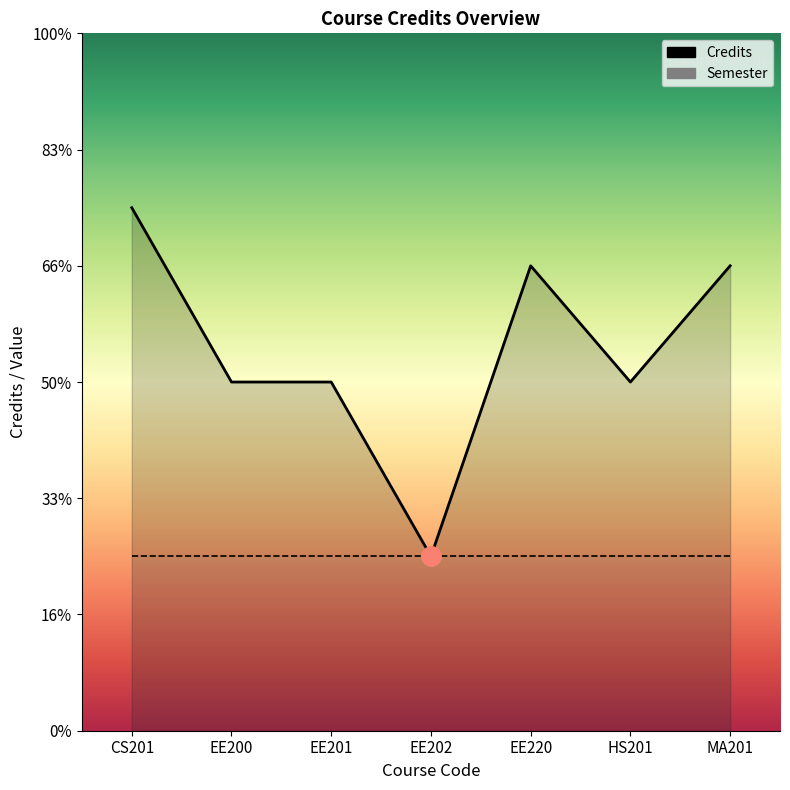

Reading left to right, extract all data points from this chart.

9	6	6	3	8	6	8